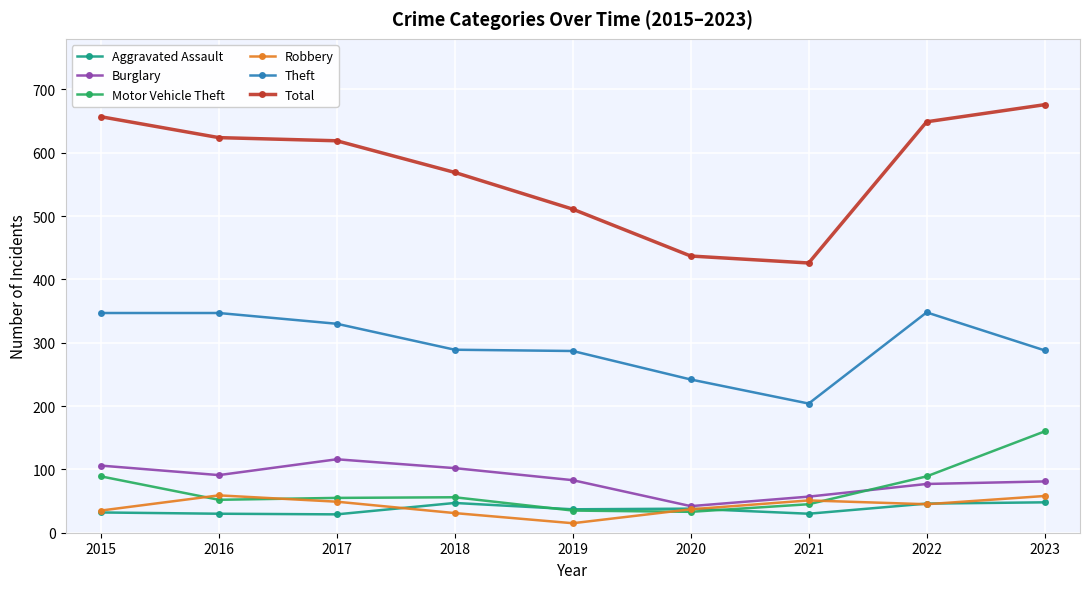

Which series has the largest total across all categories?

Total